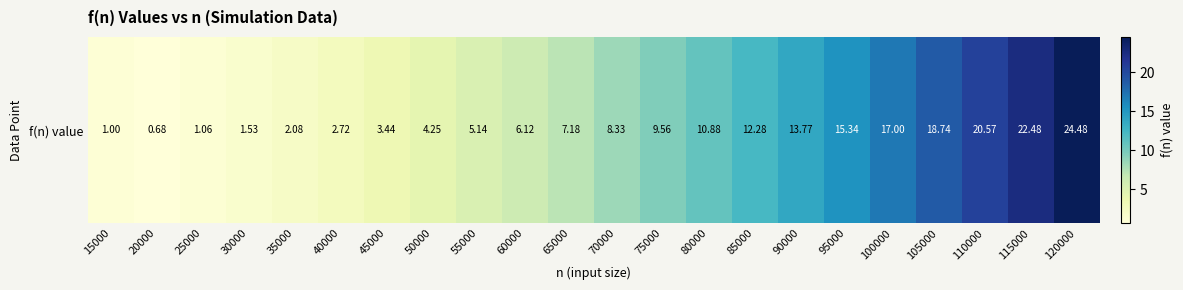

The value at 120000 is 24.5. True or false?

True